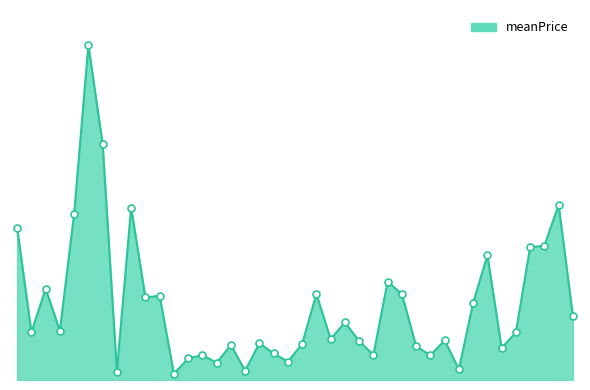

Does the chart have visible grid lines?

No